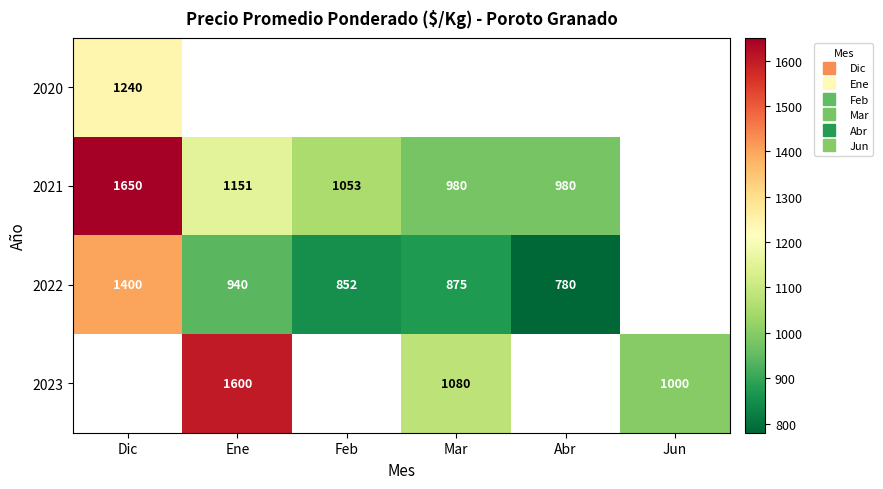

At which label does 2023 first exceed 1080?

Ene